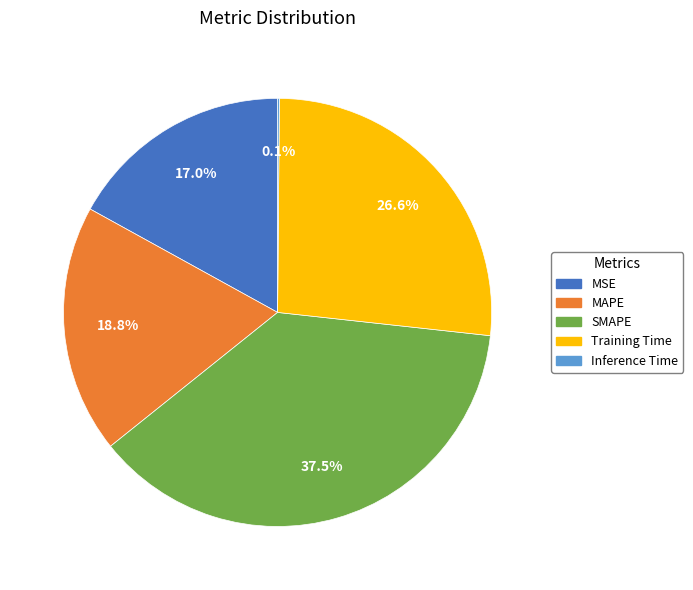

Which category has the biggest portion of the pie?

SMAPE